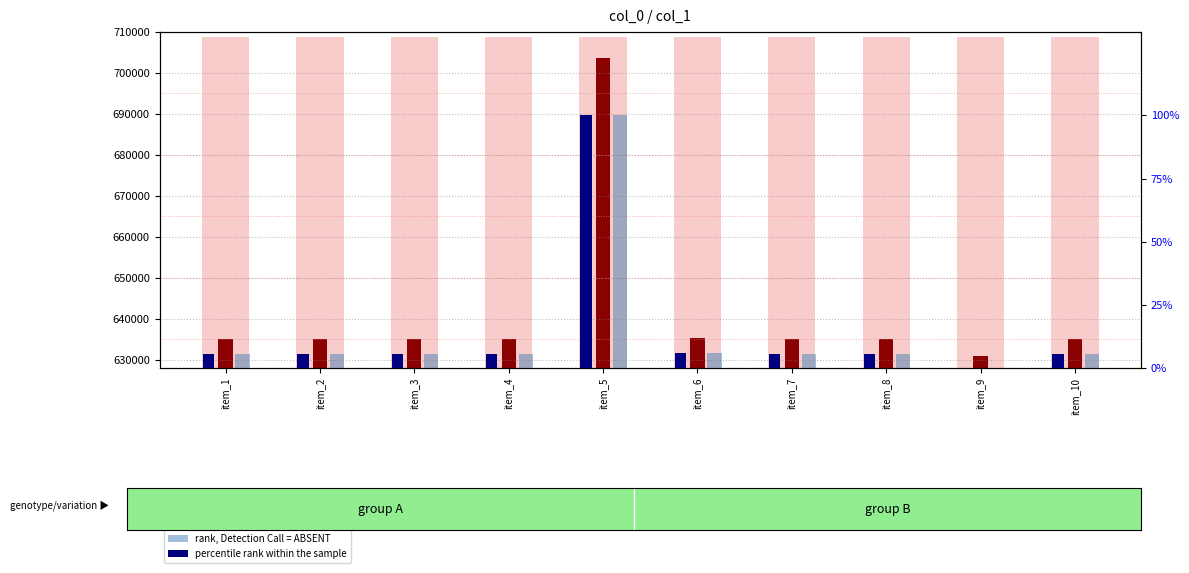

At how many categories does at least one series exceed 9893?

10